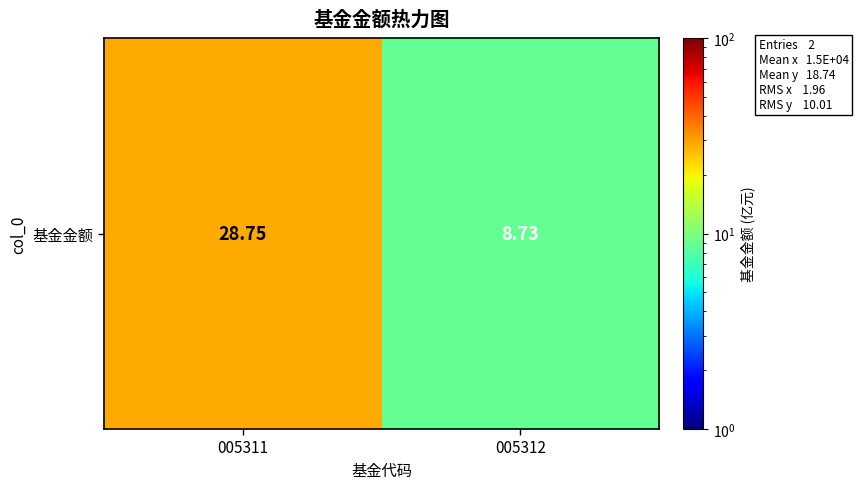

What is the minimum value shown in the chart?

8.7